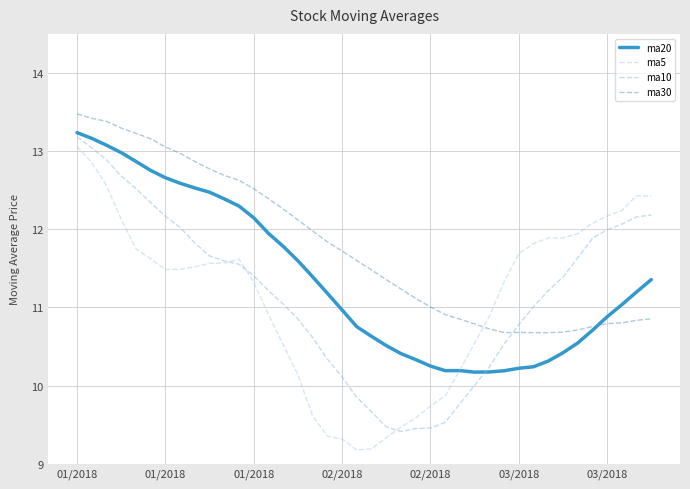

How many lines are shown in the chart?

4